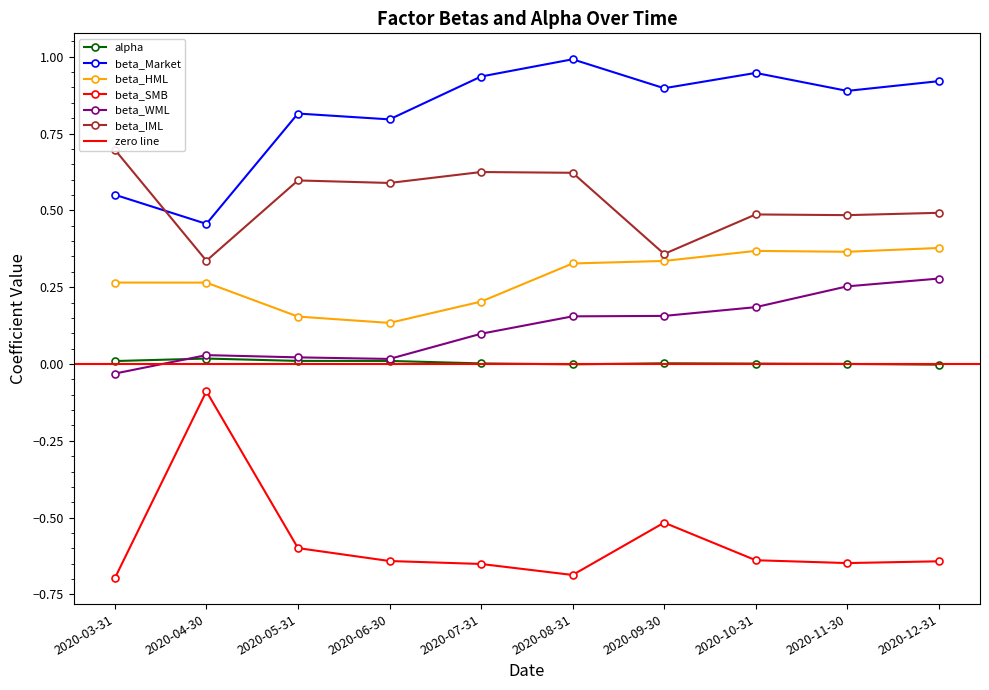

What is the difference between the highest and lowest values at 2020-05-31?

1.4